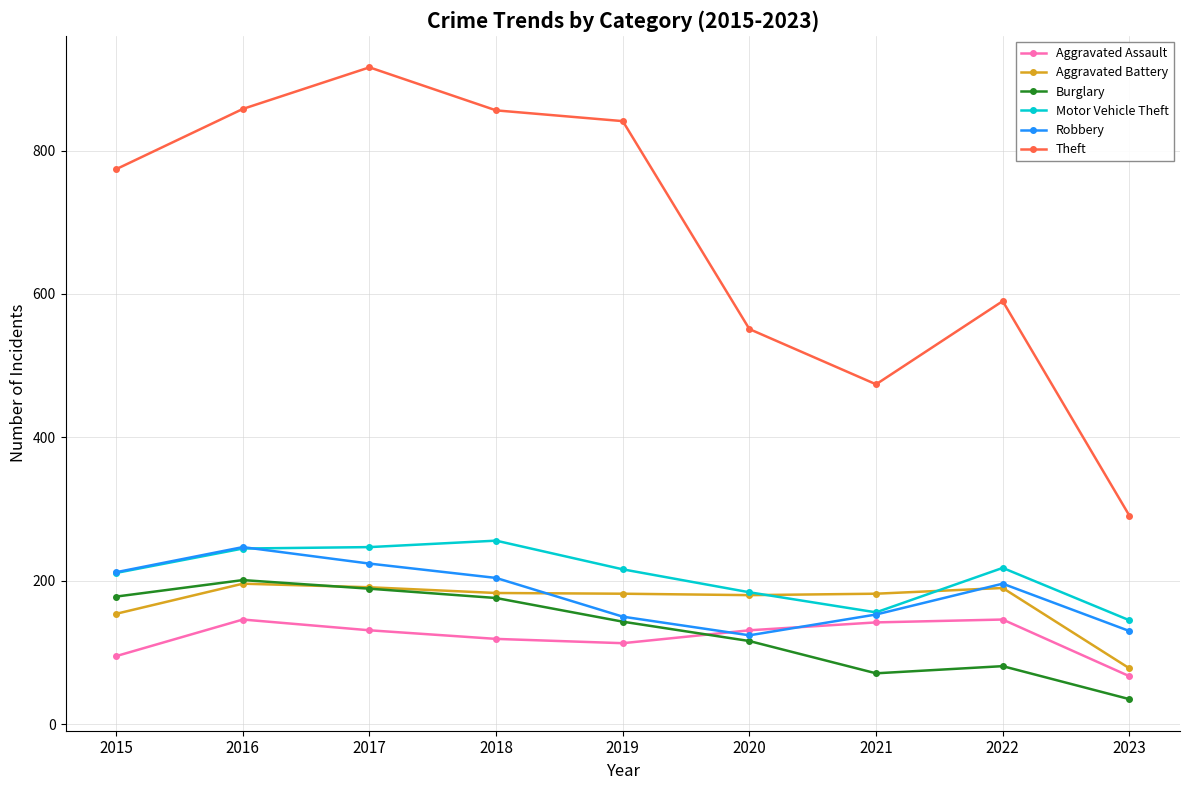

How many categories are shown in the chart?

9